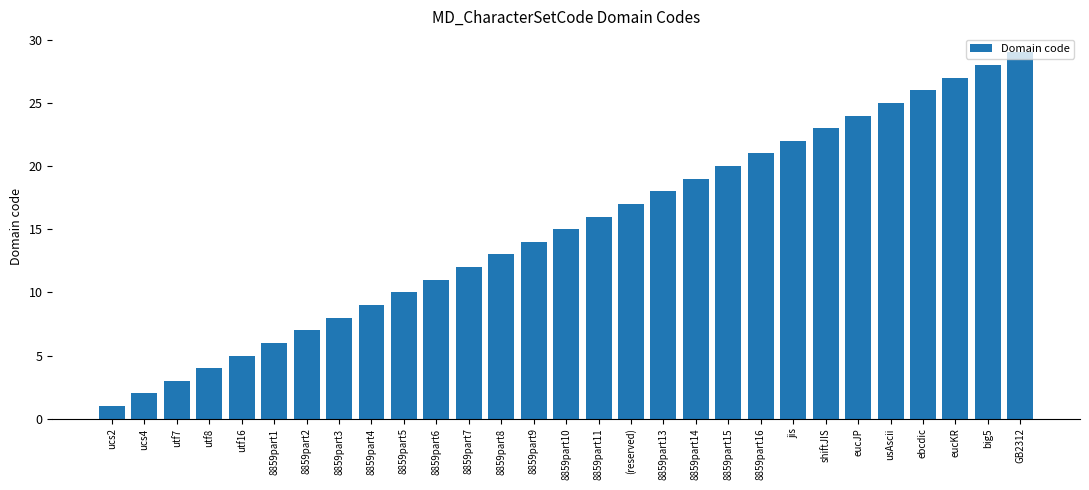

What is the change in value from 8859part8 to 8859part10?

+2